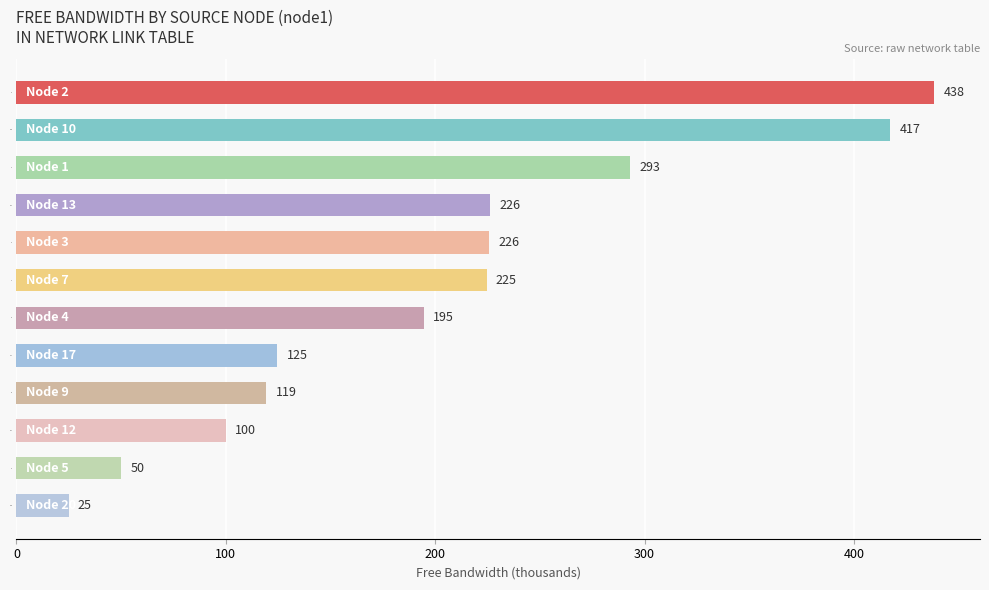

Where is the data nearest to the value 231?

13